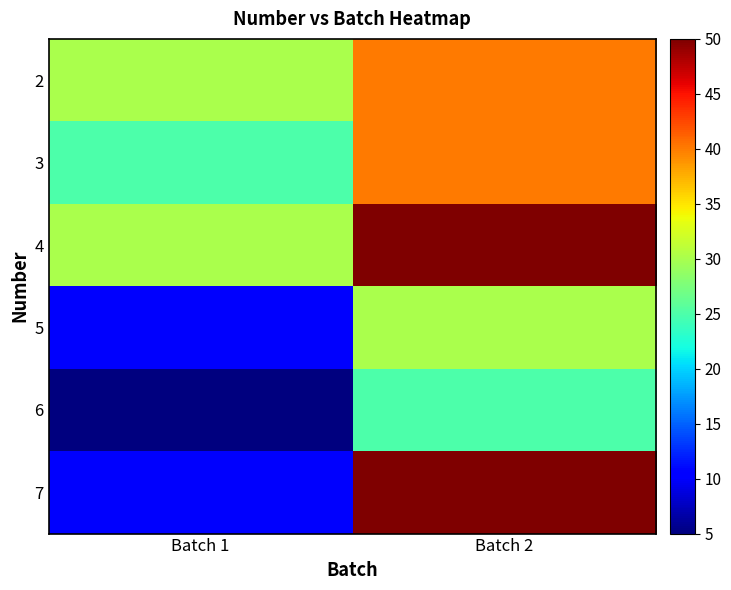

At Batch 2, list the series in order from smallest to largest.

6, 5, 2, 3, 4, 7